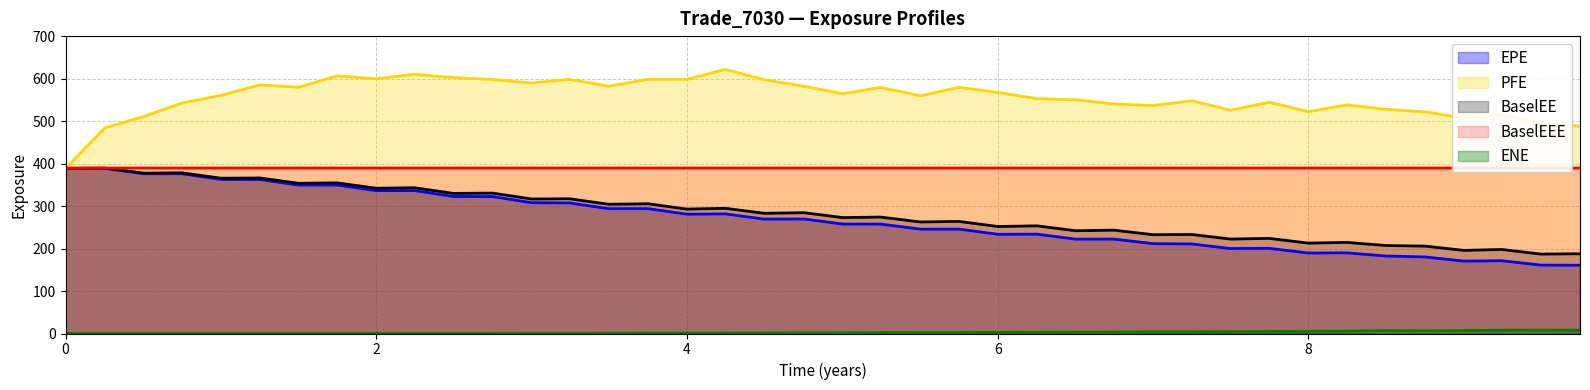

True or false: ENE and EPE intersect in this chart.

False